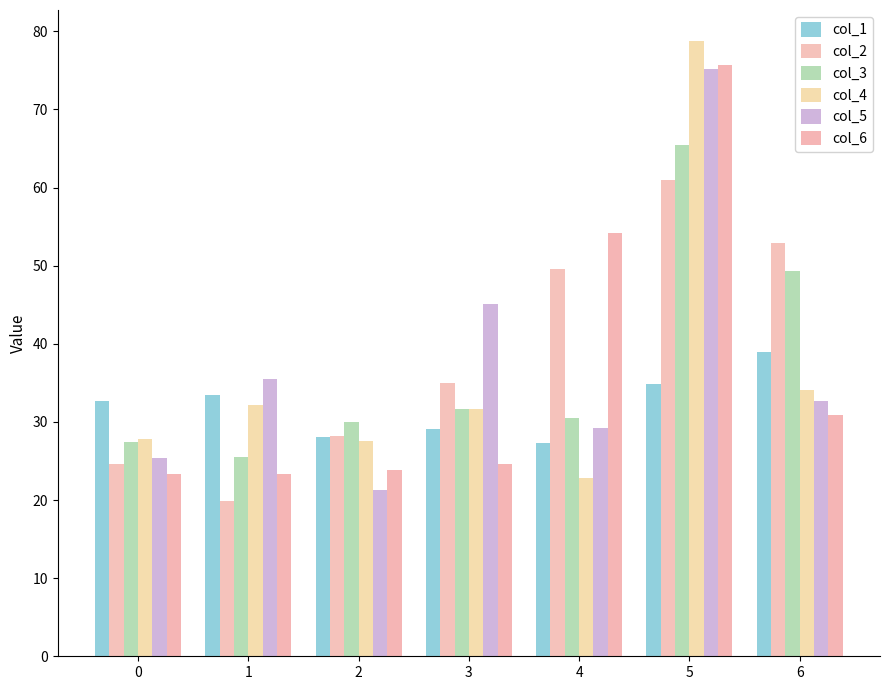

How many bars are there in total?

42